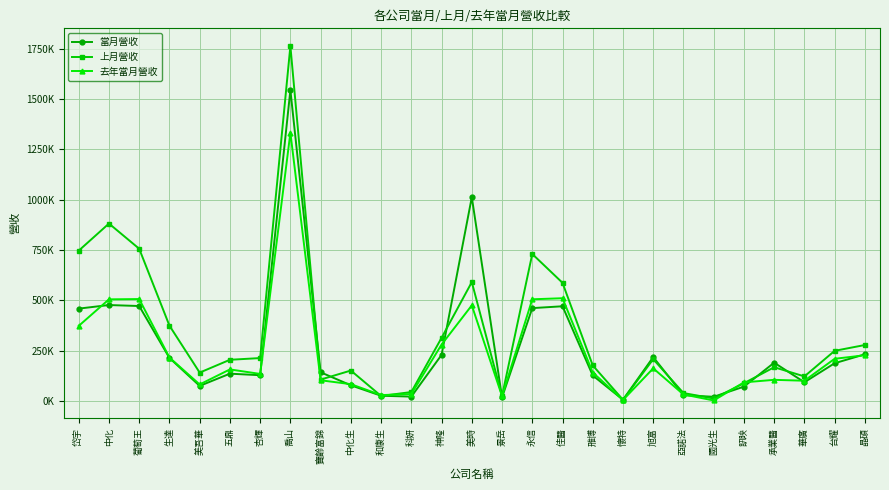

Does the chart have visible grid lines?

Yes